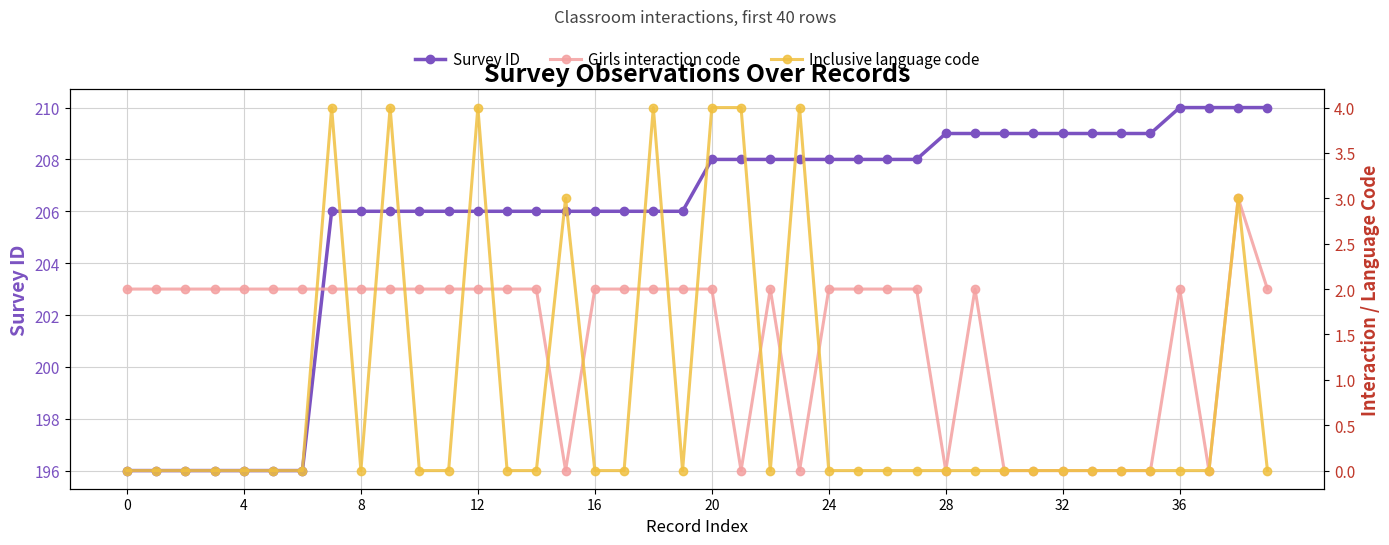

The Survey ID series shows 210 at 36. True or false?

True